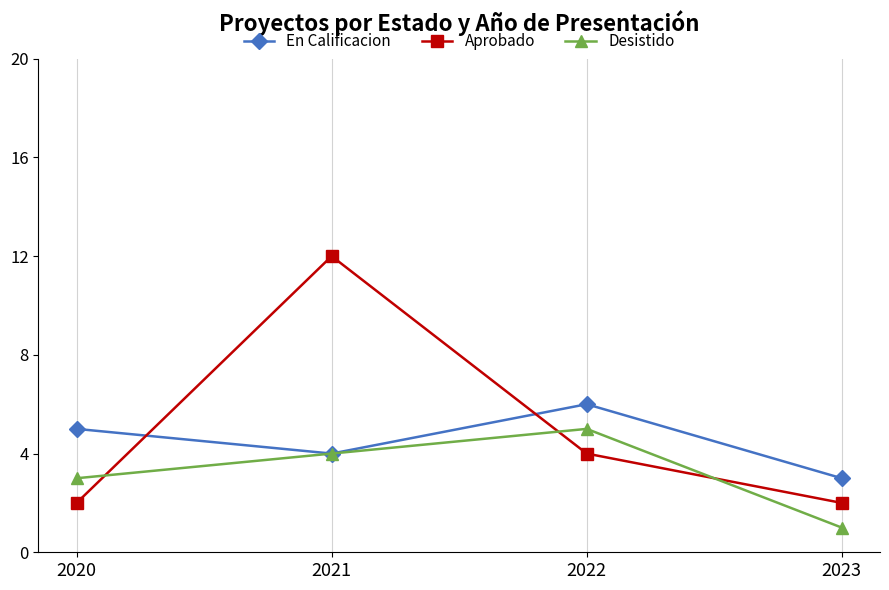

Is it true that Aprobado equals 2 at 2020?

True